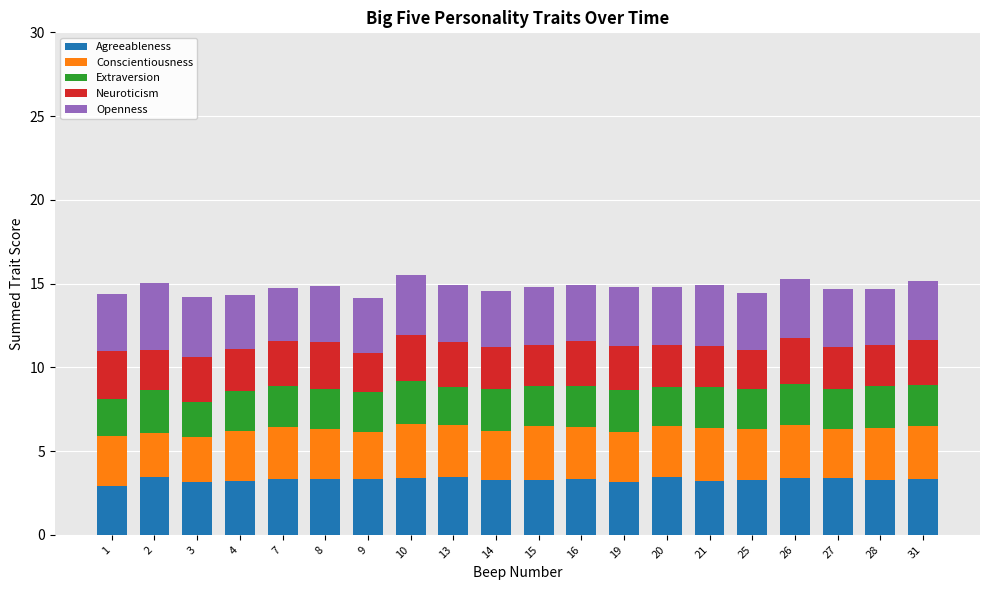

What is the lowest value of the Agreeableness series?

2.9